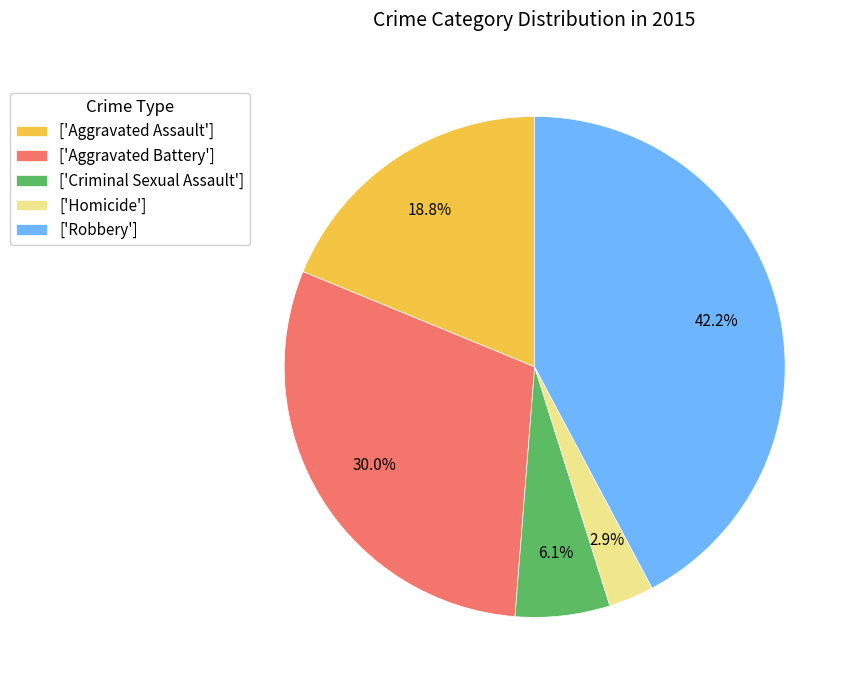

Is there a majority slice in this chart?

No